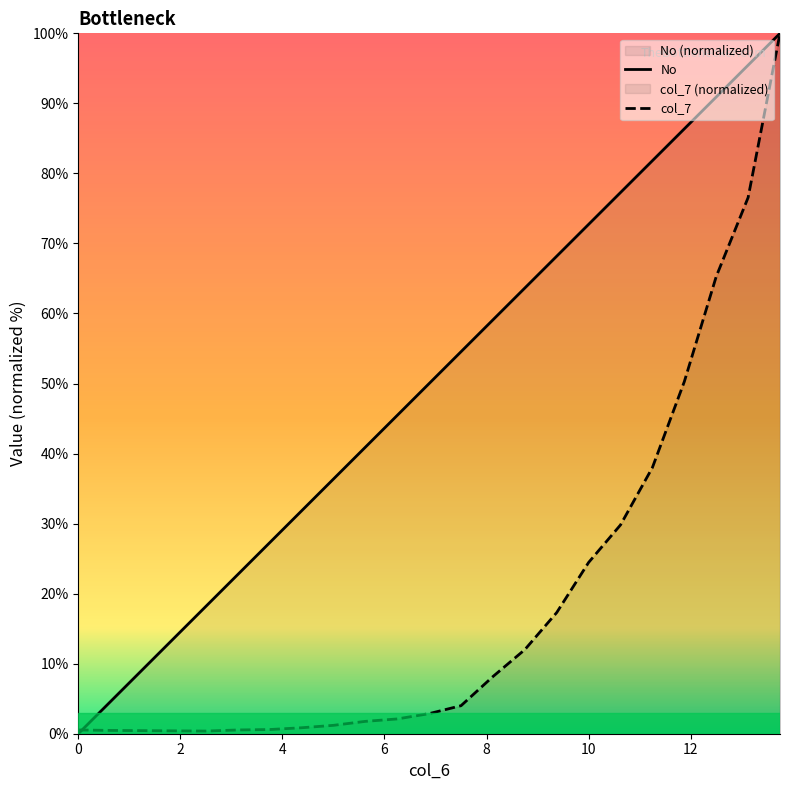

List the series in order of their overall mean, highest first.

No, col_7